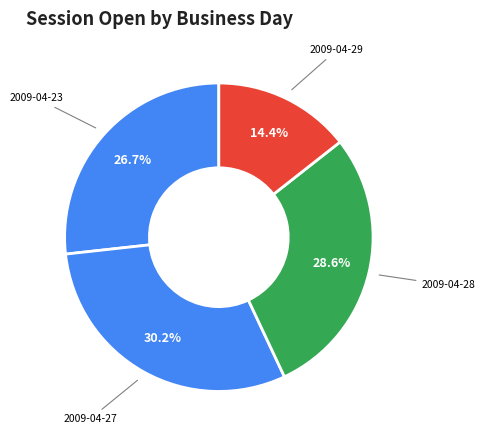

Which category has the biggest portion of the pie?

2009-04-27